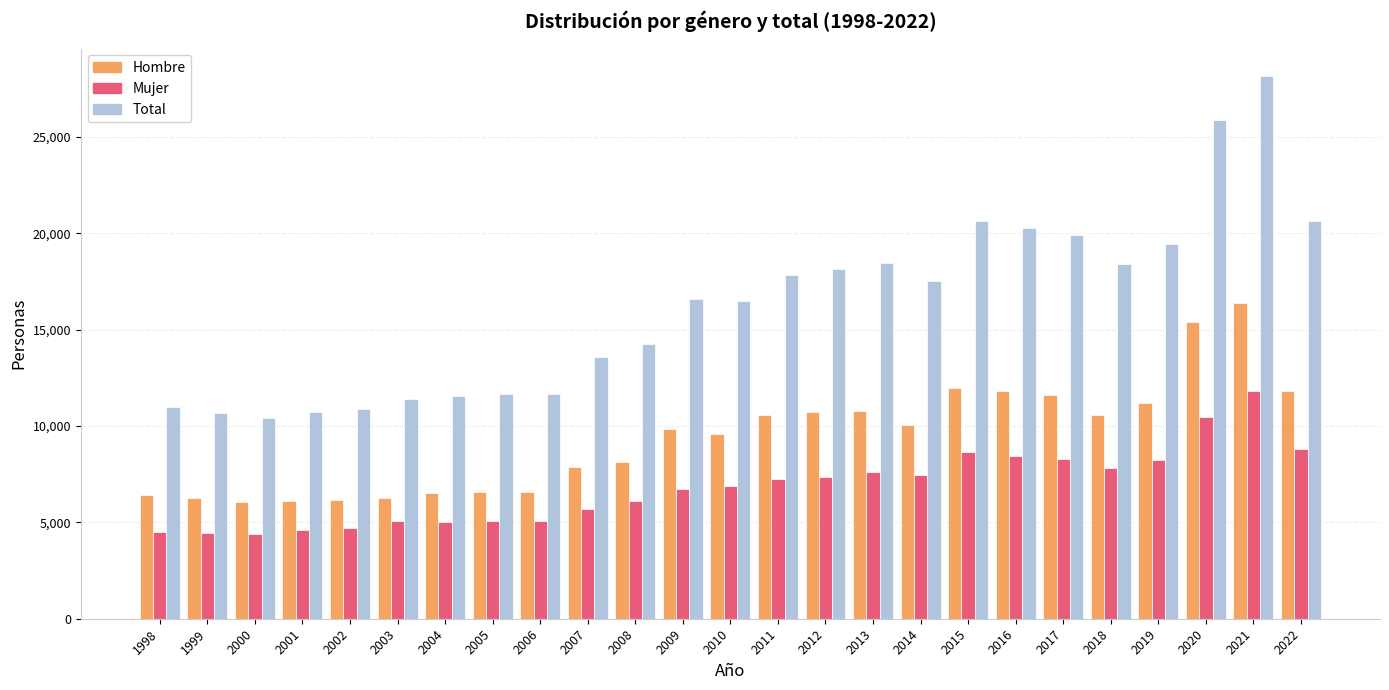

What is the difference between the Total values at 2011 and 2003?

6460